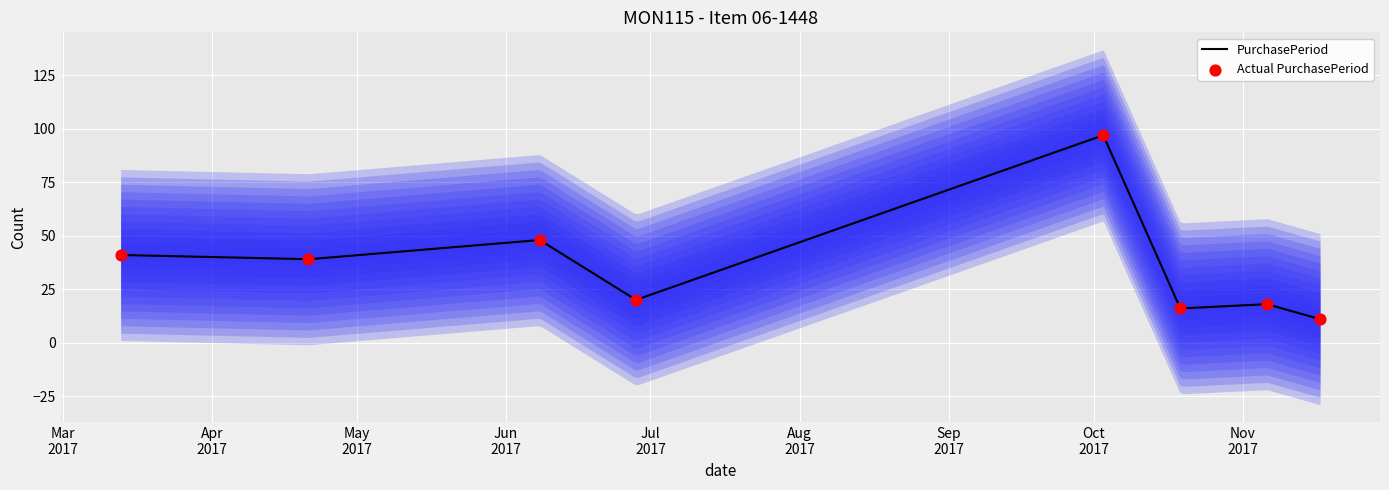

Which has a higher value, 2017-11-17 or 2017-11-06?

2017-11-06